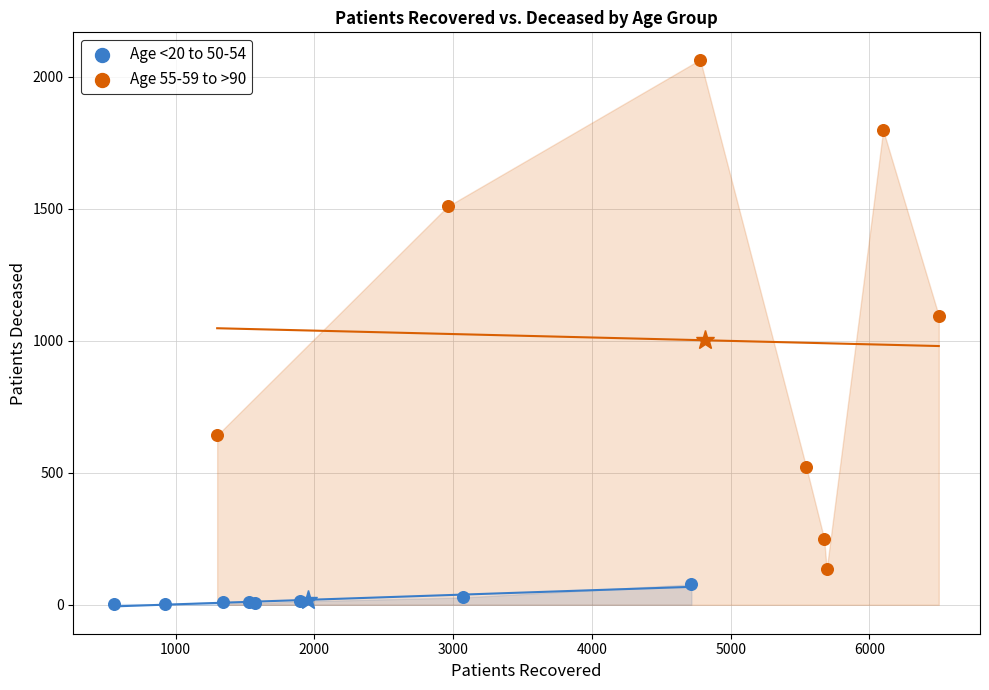

Which series reaches the maximum Y coordinate?

Age 55-59 to >90